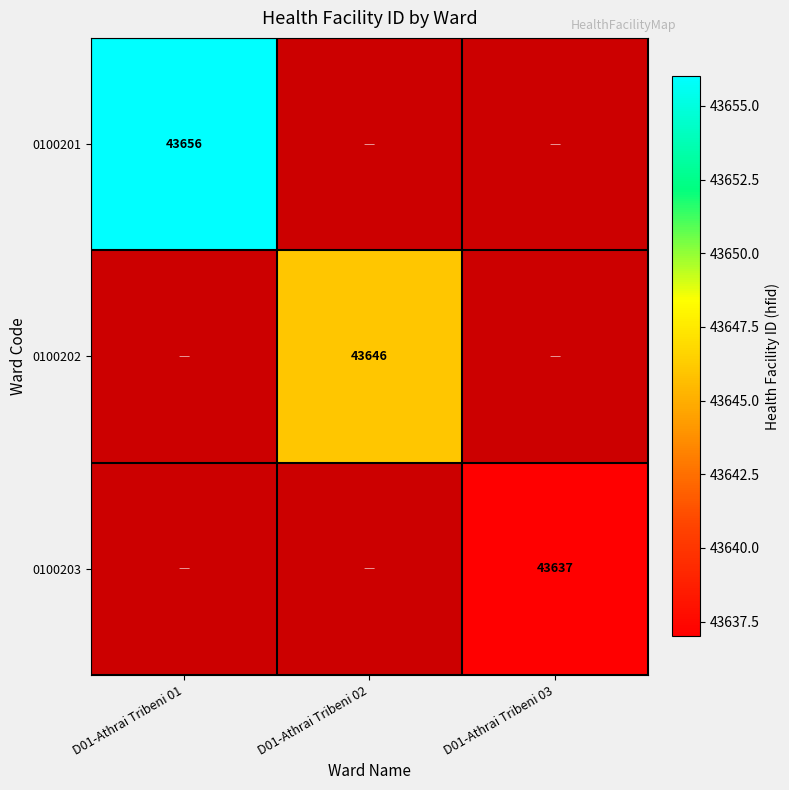

The 0100203 series shows 67937 at D01-Athrai Tribeni 03. True or false?

False